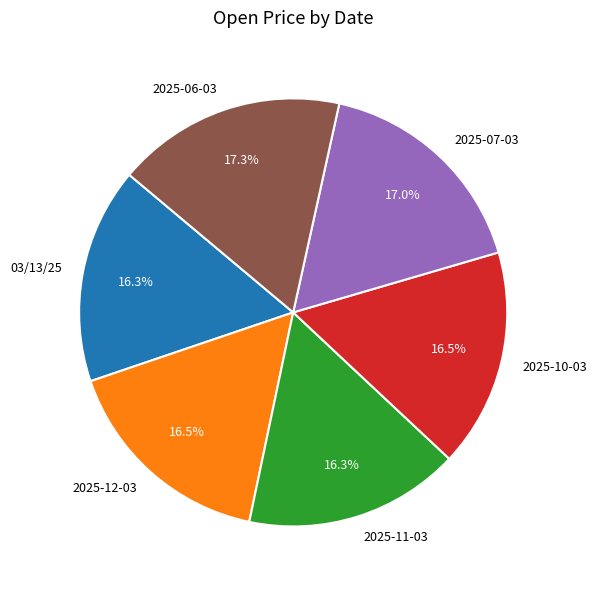

What percentage is NOT represented by 2025-11-03?

83.7%